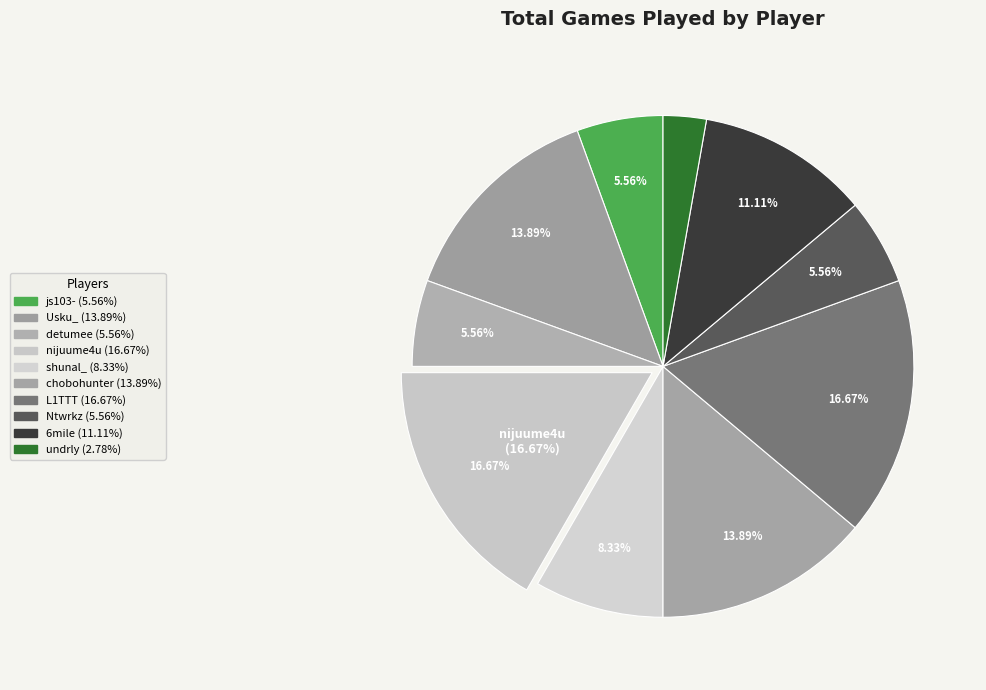

To the nearest percent, what is the difference between the shunal_ and undrly slice percentages?

6%